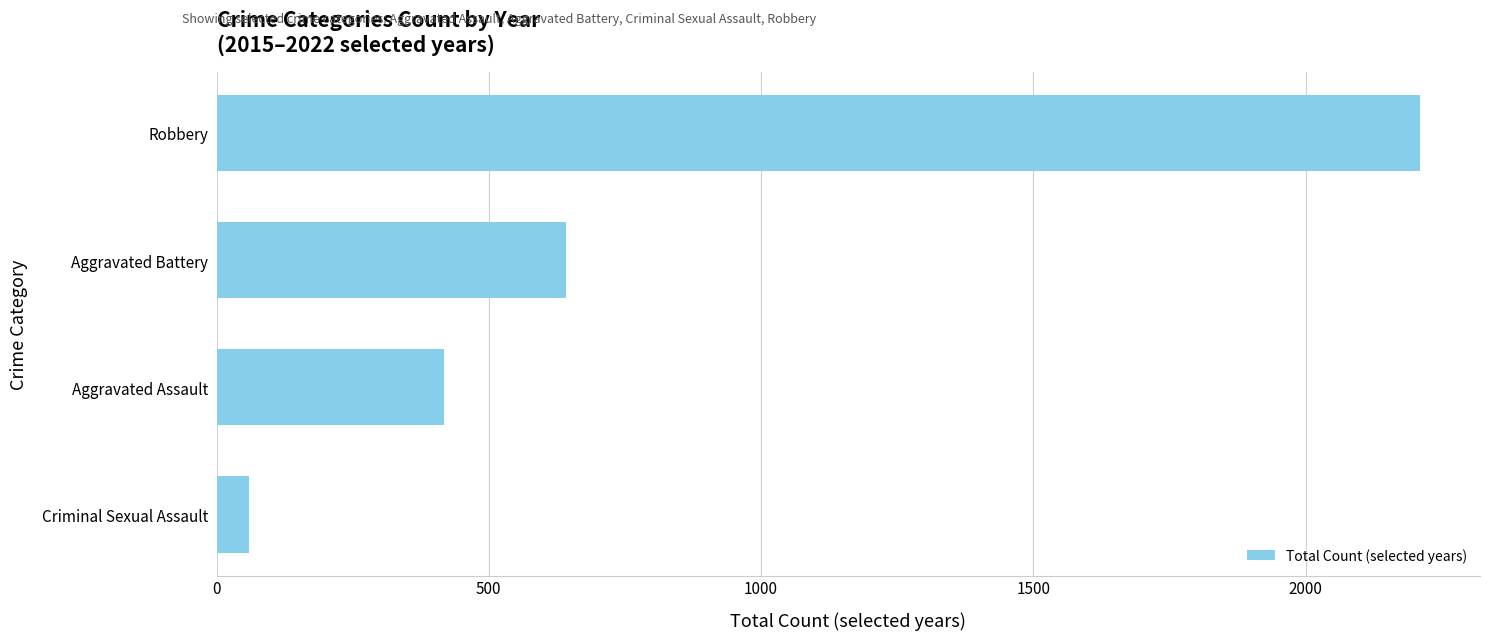

How many values are between 418 and 2210?

3